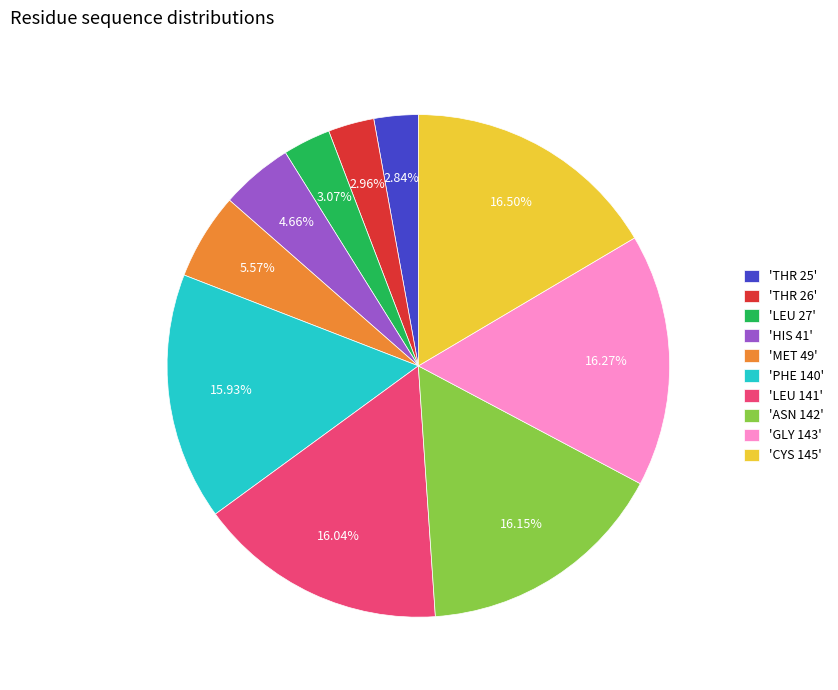

Which has a higher value, 'LEU 27' or 'ASN 142'?

'ASN 142'